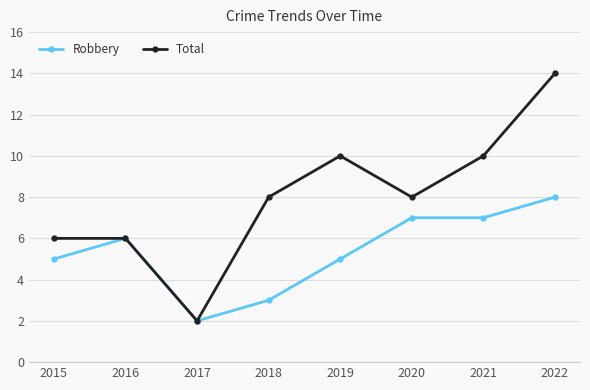

What is the approximate value of Robbery at 2019?

5